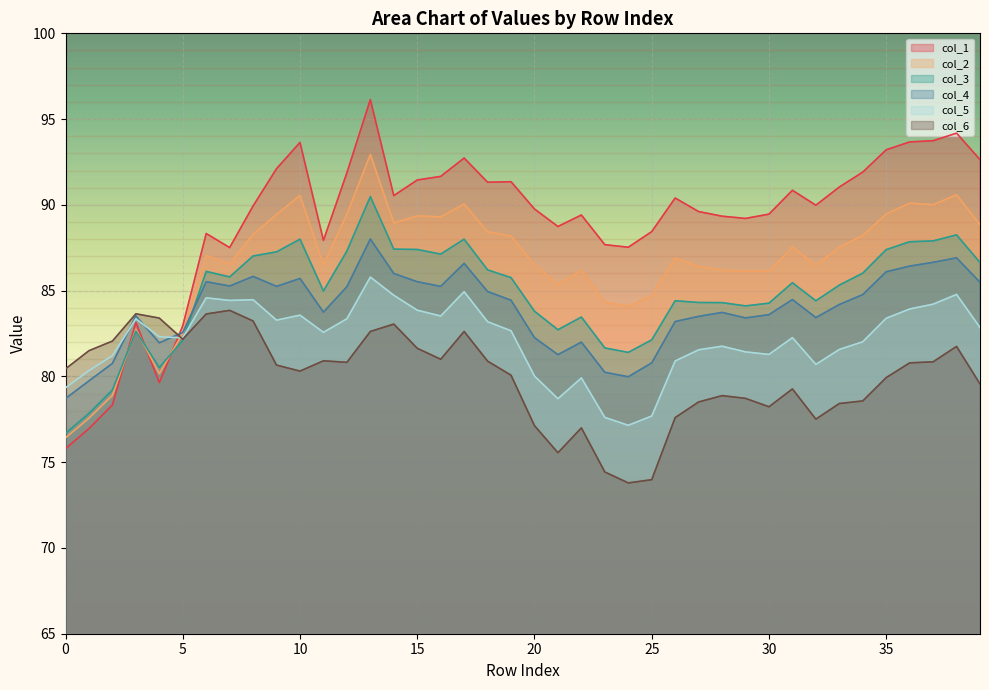

How many distinct data groups are displayed?

6